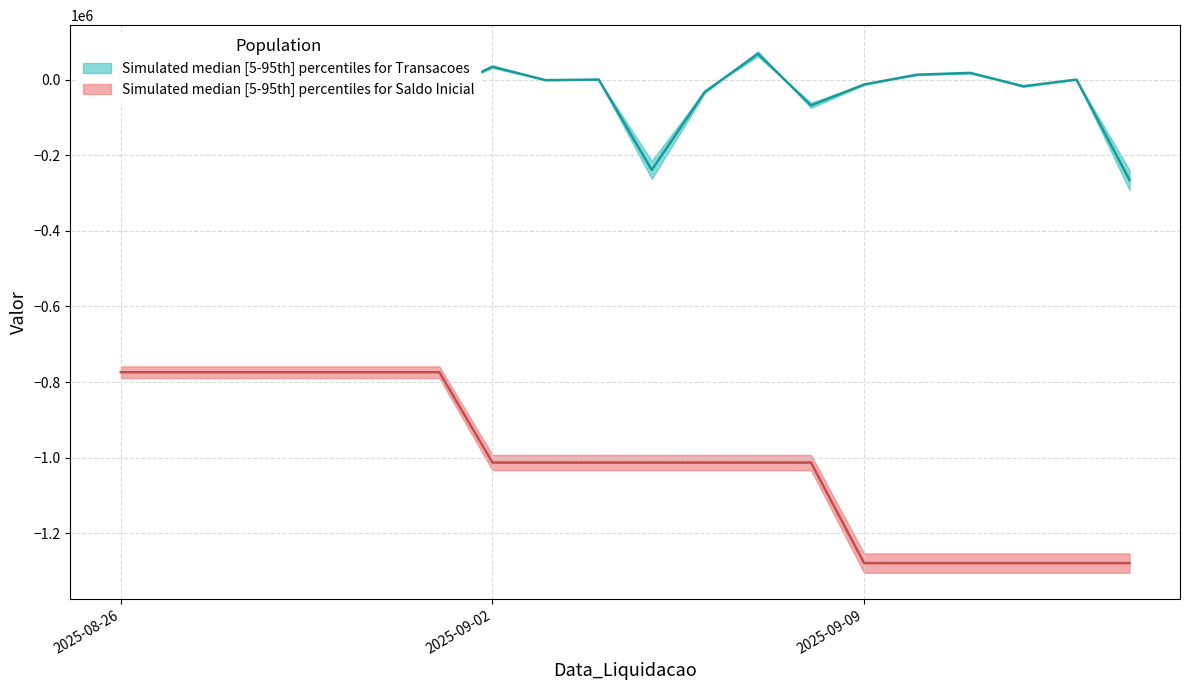

Reading right to left, list all the values displayed in this chart.

Saldo Inicial: 2025-08-26=-774184.4	2025-08-27=-774184.4	2025-08-28=-774184.4	2025-08-29=-774184.4	2025-08-30=-774184.4	2025-08-31=-774184.4	2025-09-01=-774184.4	2025-09-02=-1013117.8	2025-09-03=-1013117.8	2025-09-04=-1013117.8	2025-09-05=-1013117.8	2025-09-06=-1013117.8	2025-09-07=-1013117.8	2025-09-08=-1013117.8	2025-09-09=-1278997.4	2025-09-10=-1278997.4	2025-09-11=-1278997.4	2025-09-12=-1278997.4	2025-09-13=-1278997.4	2025-09-14=-1278997.4
Transacoes: 2025-08-26=31.8	2025-08-27=5926.3	2025-08-28=-5958.2	2025-08-29=25411.6	2025-08-30=-25411.6	2025-08-31=31648.8	2025-09-01=-31648.8	2025-09-02=33953.7	2025-09-03=-1500.0	2025-09-04=17.4	2025-09-05=-238933.4	2025-09-06=-32471.1	2025-09-07=68107.8	2025-09-08=-68107.8	2025-09-09=-13036.0	2025-09-10=13036.0	2025-09-11=17665.0	2025-09-12=-17665.0	2025-09-13=0.0	2025-09-14=-265879.6